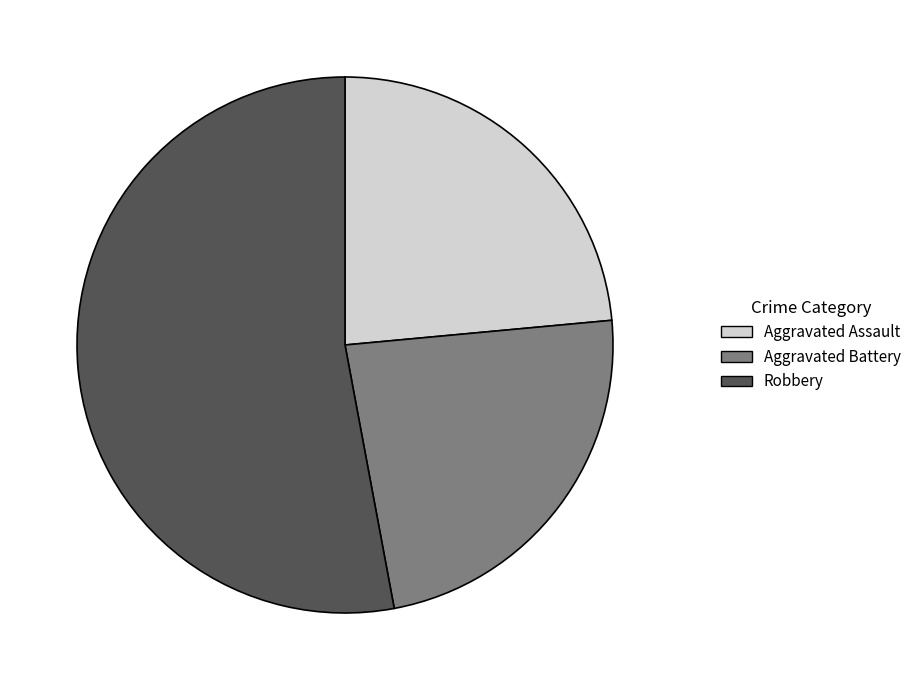

Is the sum of Aggravated Battery and Robbery greater than half?

Yes